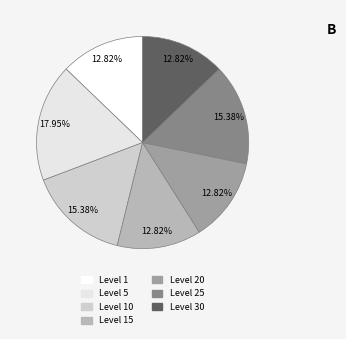

Count the number of slices in the pie.

7